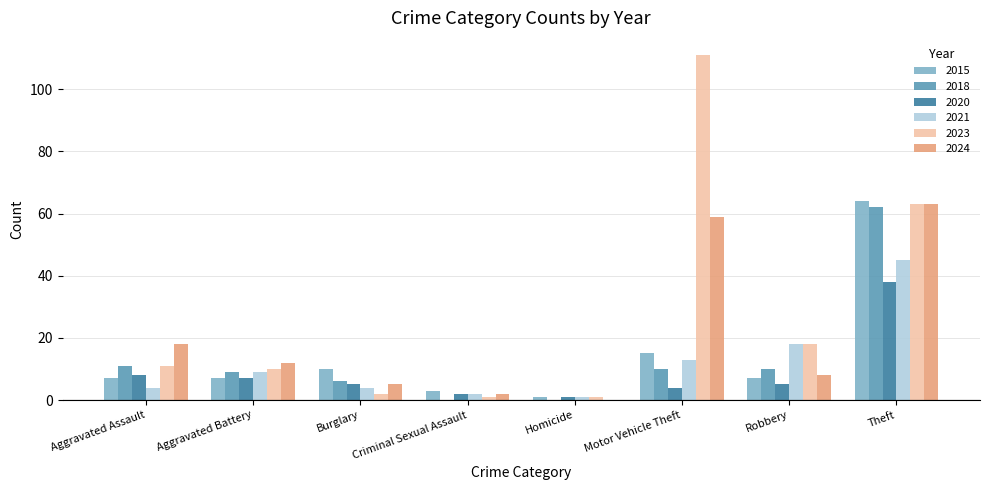

What is the maximum value for 2023?

111